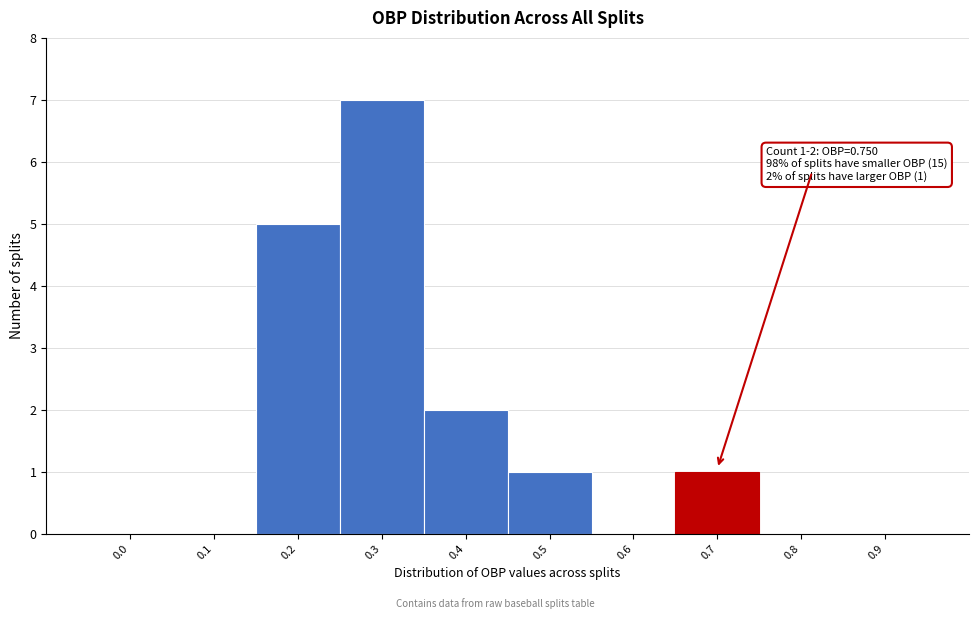

Reading left to right, extract all data points from this chart.

0.0=0	0.1=0	0.2=5	0.3=7	0.4=2	0.5=1	0.6=0	0.7=1	0.8=0	0.9=0